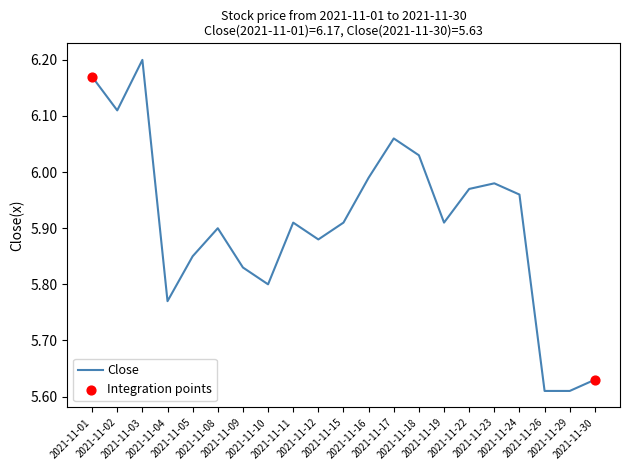

What is the change in value from 2021-11-12 to 2021-11-22?

+0.1